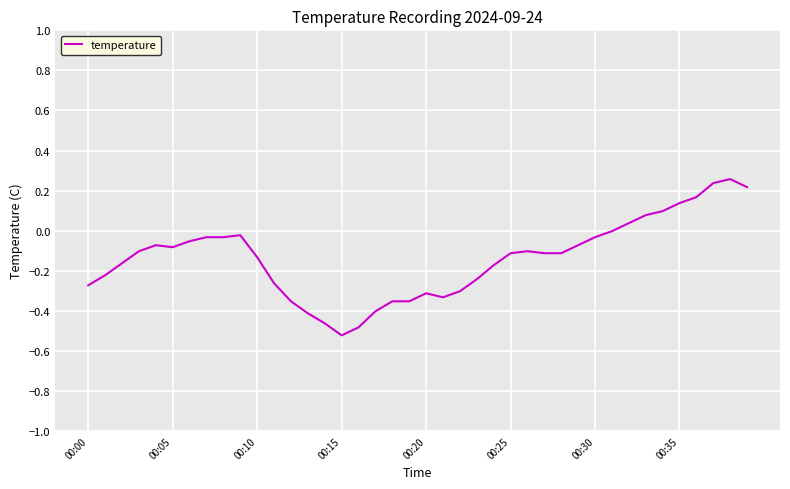

How many distinct data groups are displayed?

1